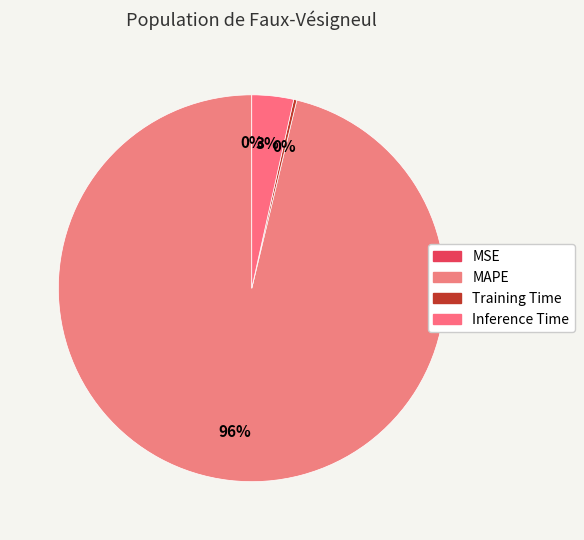

Which slice is the smallest?

MSE